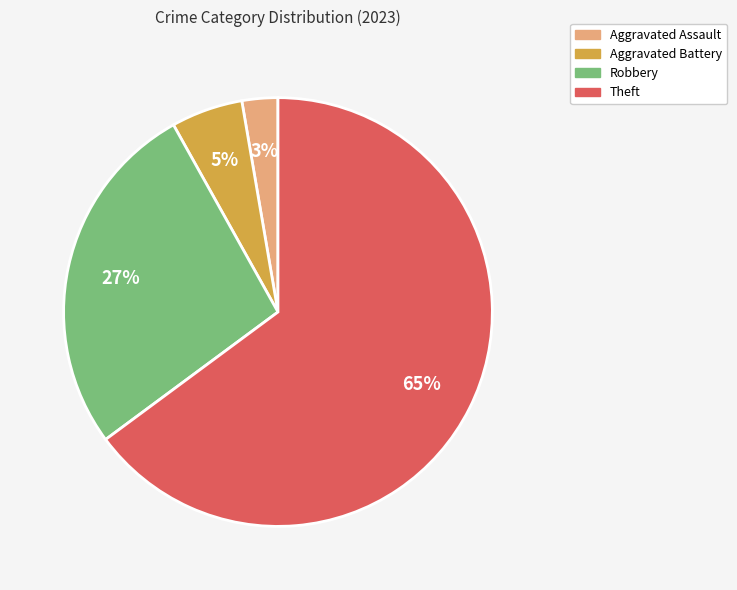

To the nearest percent, what is the difference between the largest and smallest slice percentages?

62%